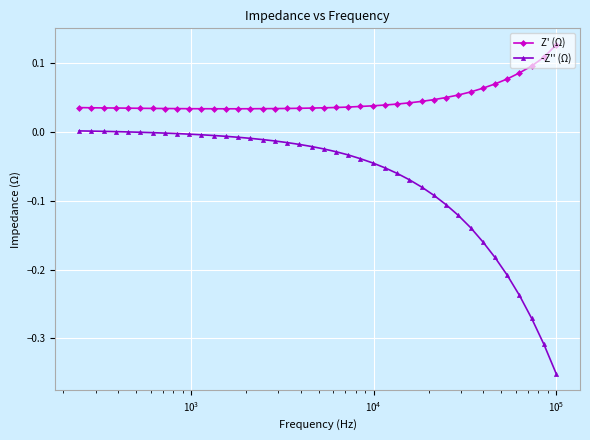

Rank the series by their maximum value, from lowest to highest.

-Z'' (Ω), Z' (Ω)